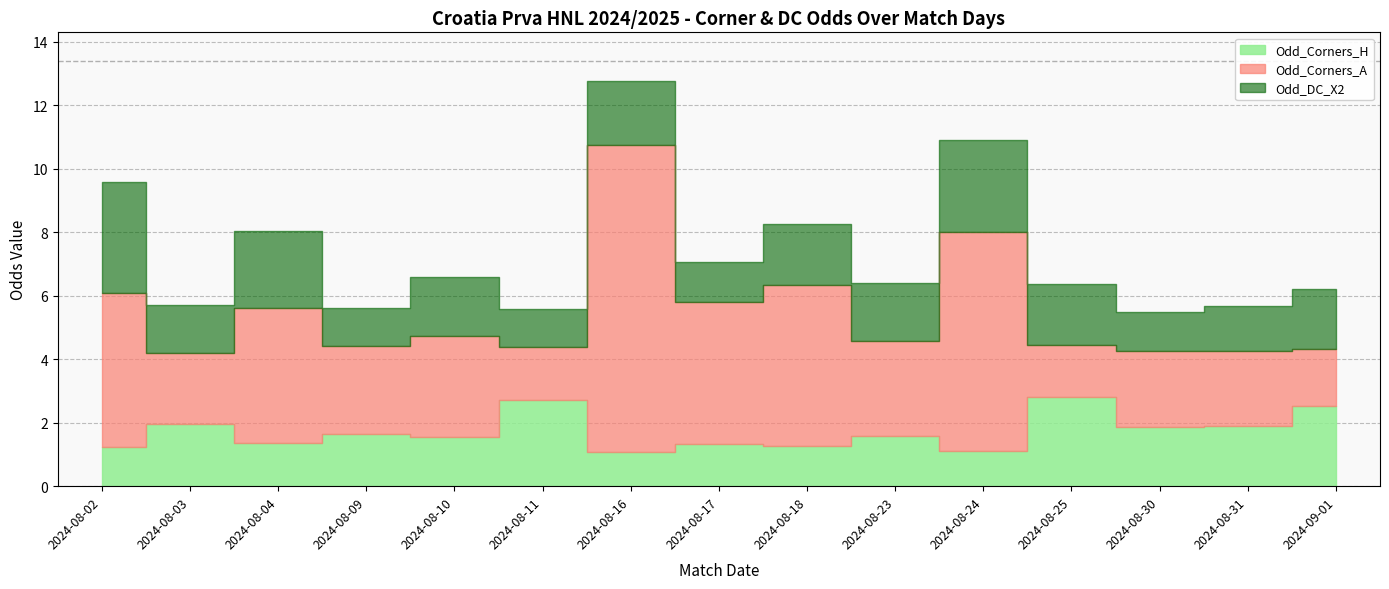

What is the label of the 6th point from the left?

2024-08-11